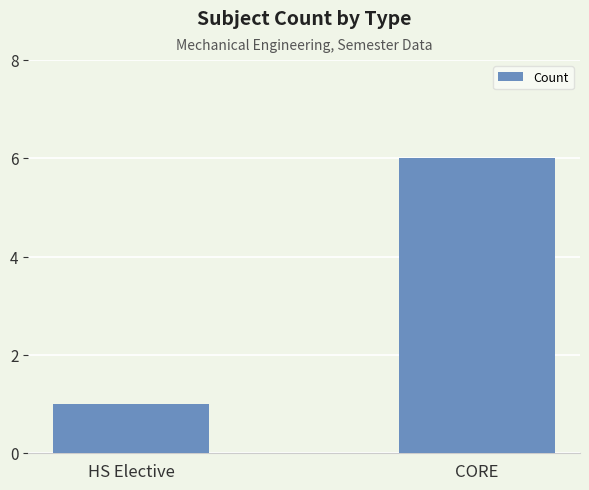

Where is the data nearest to the value 3?

HS Elective